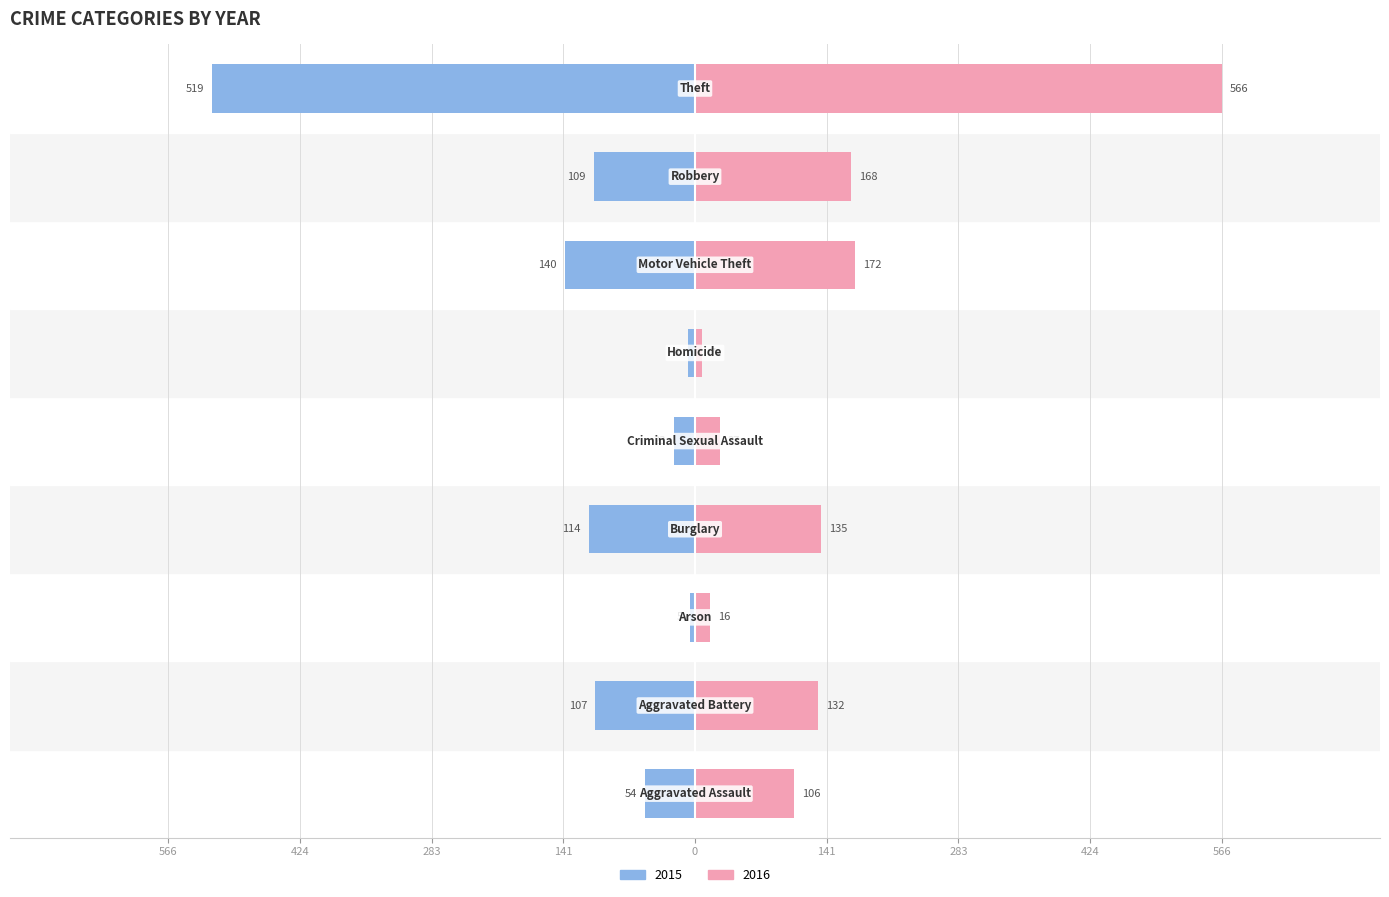

What is the difference between the 2015 values at Homicide and Arson?

0.5